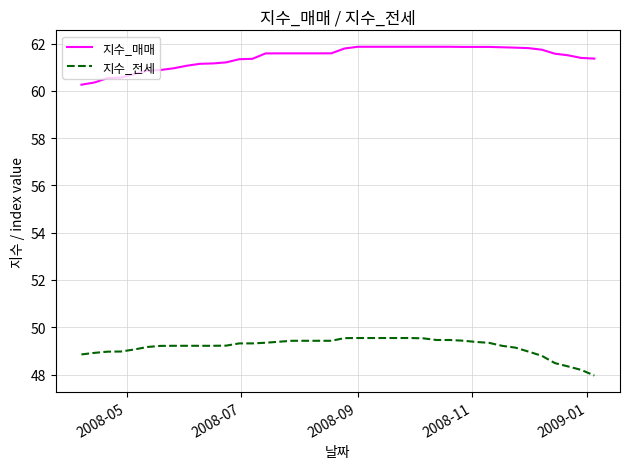

What is the minimum value shown in the chart?

48.0